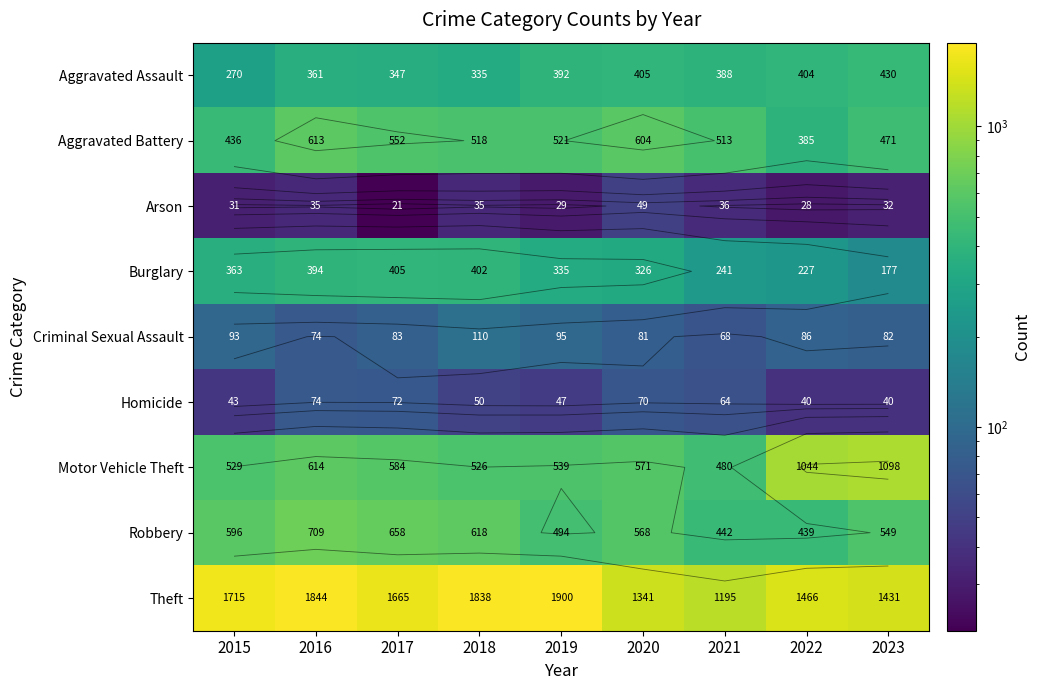

How many values in the Aggravated Assault series are below 388?

4